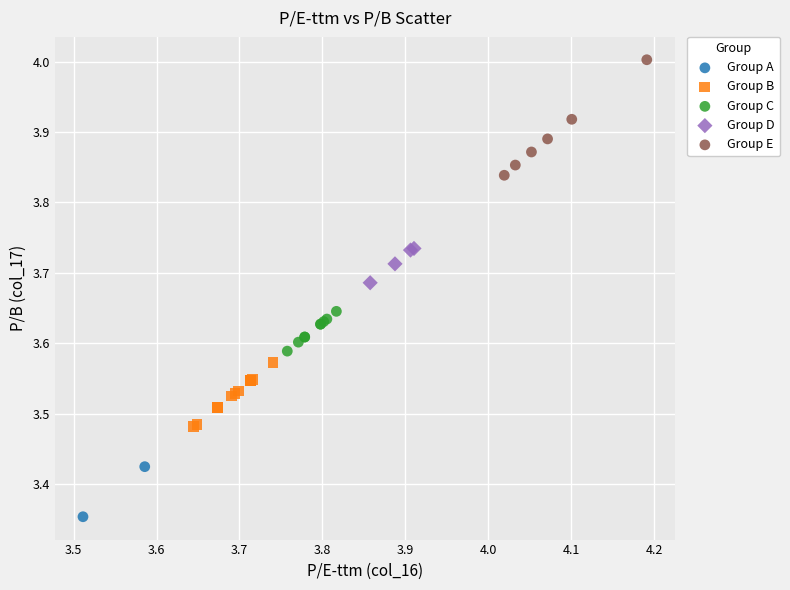

What are all the series names shown in the legend?

Group A, Group B, Group C, Group D, Group E